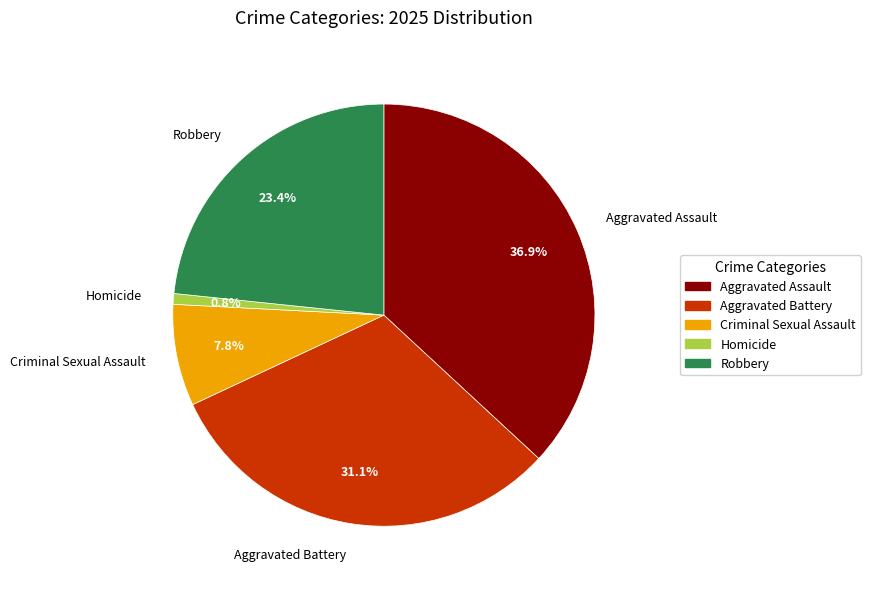

Is there any slice that represents more than half of the pie?

No